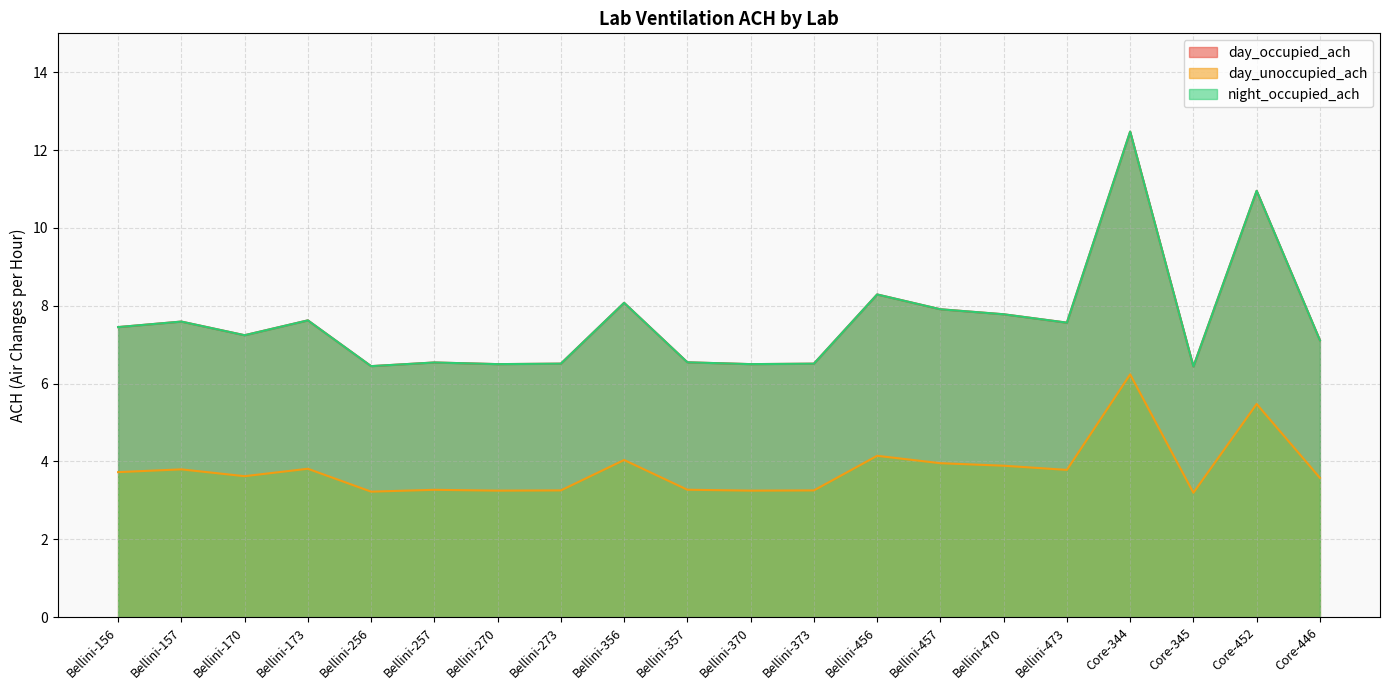

Is the value of night_occupied_ach at Core-345 greater than the value of day_occupied_ach at Bellini-456?

No